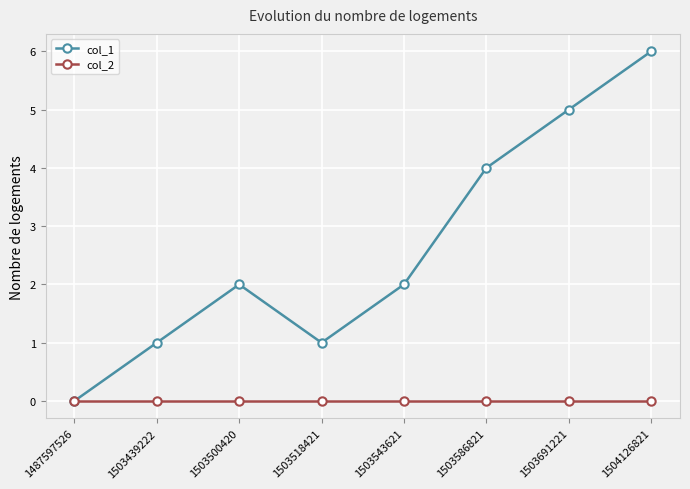

How many distinct data groups are displayed?

2